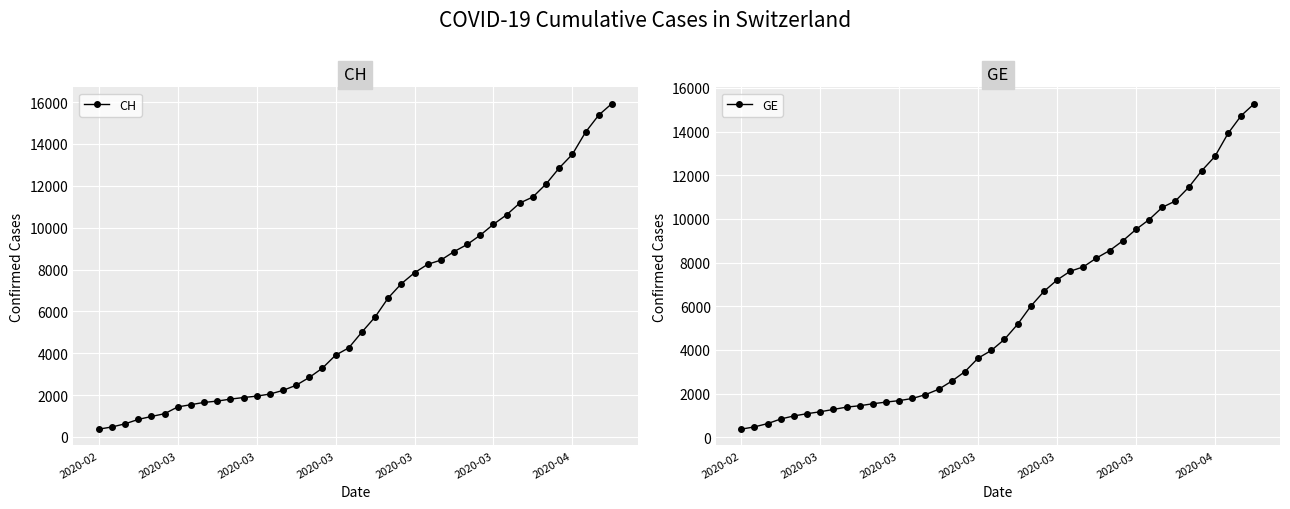

At 22, list the series in order from smallest to largest.

GE, CH